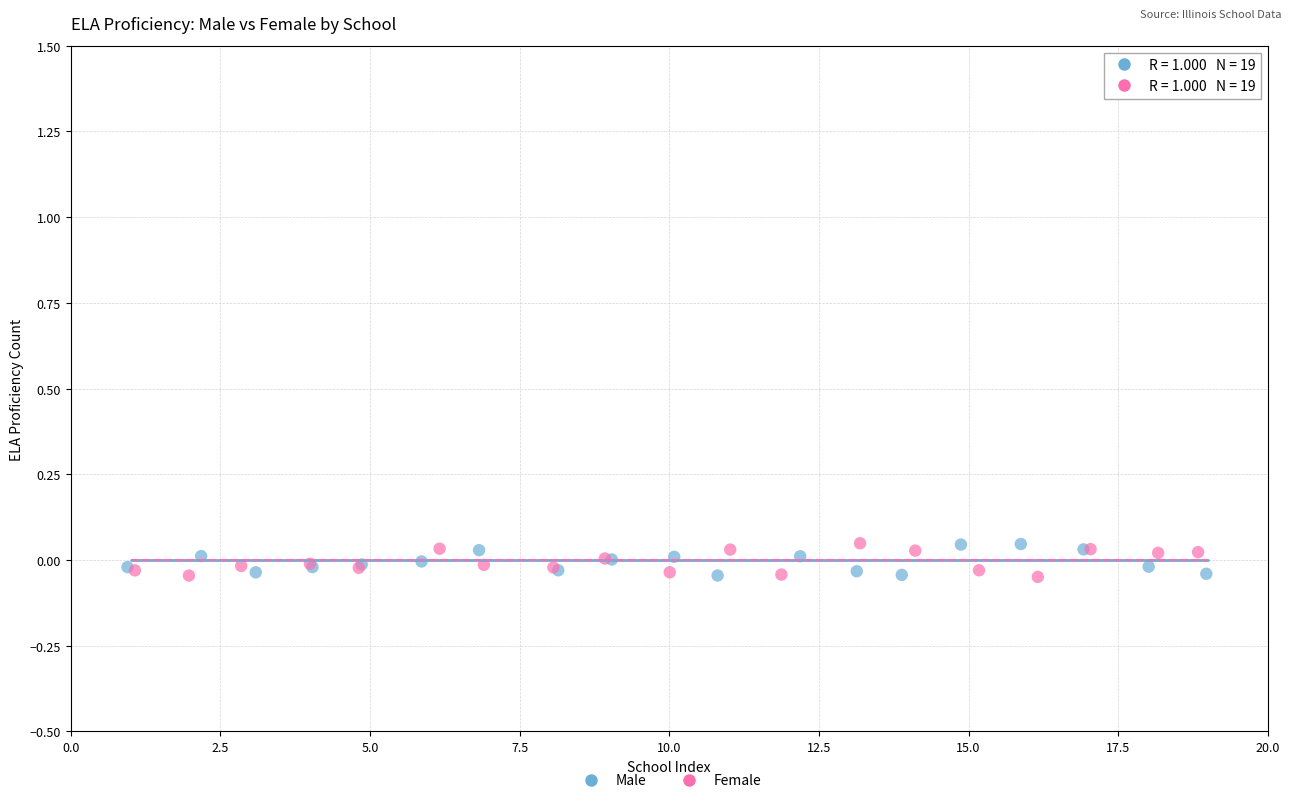

What are all the series names shown in the legend?

Male, Female